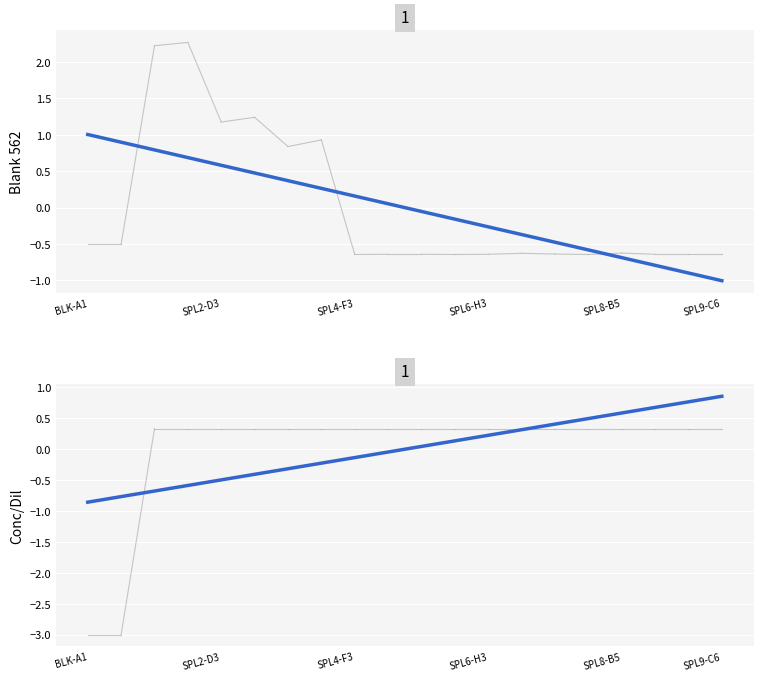

What is the value of the Conc/Dil trend point at the 2nd from the left?

-0.8